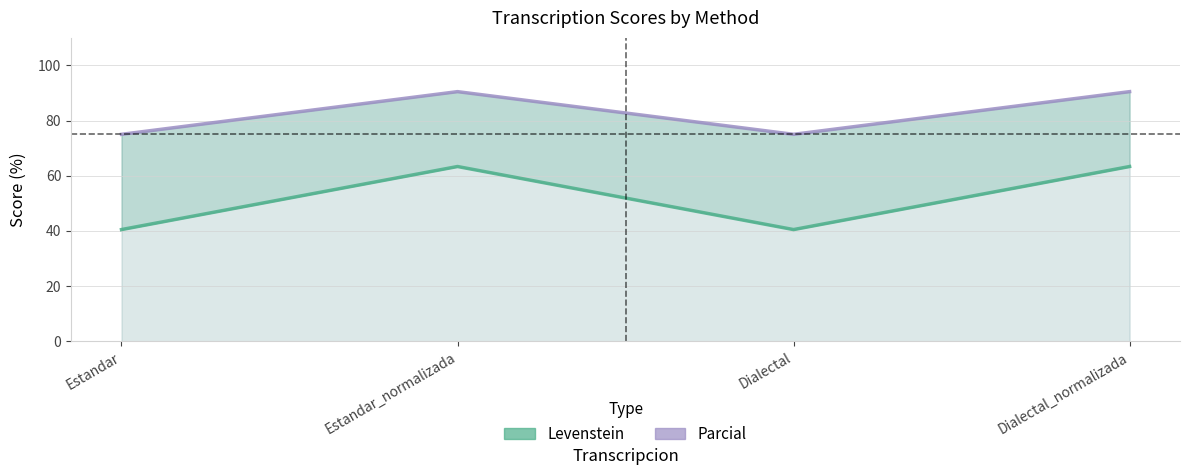

What position from the left is Dialectal?

3